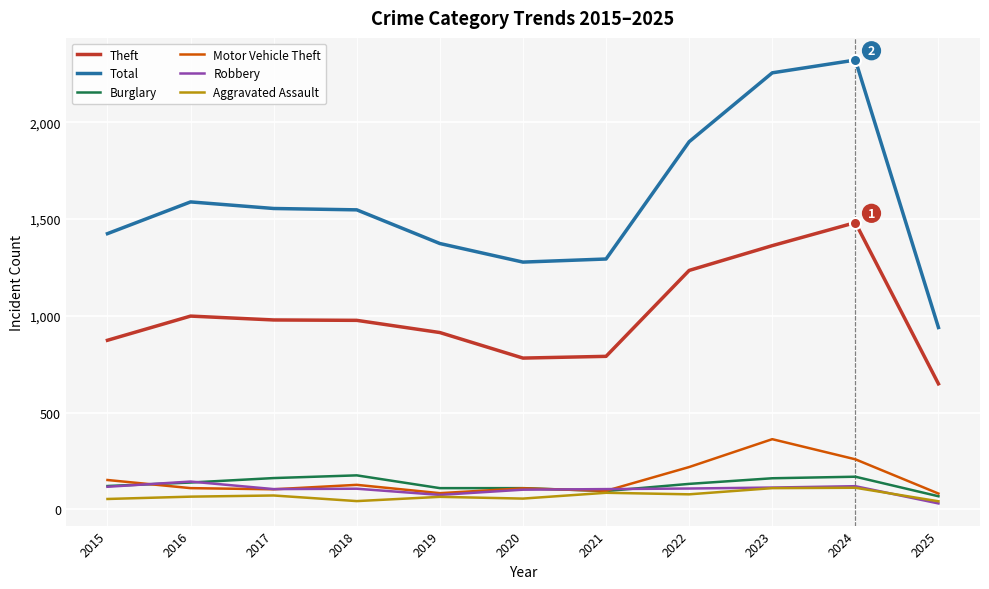

How many lines are shown in the chart?

6